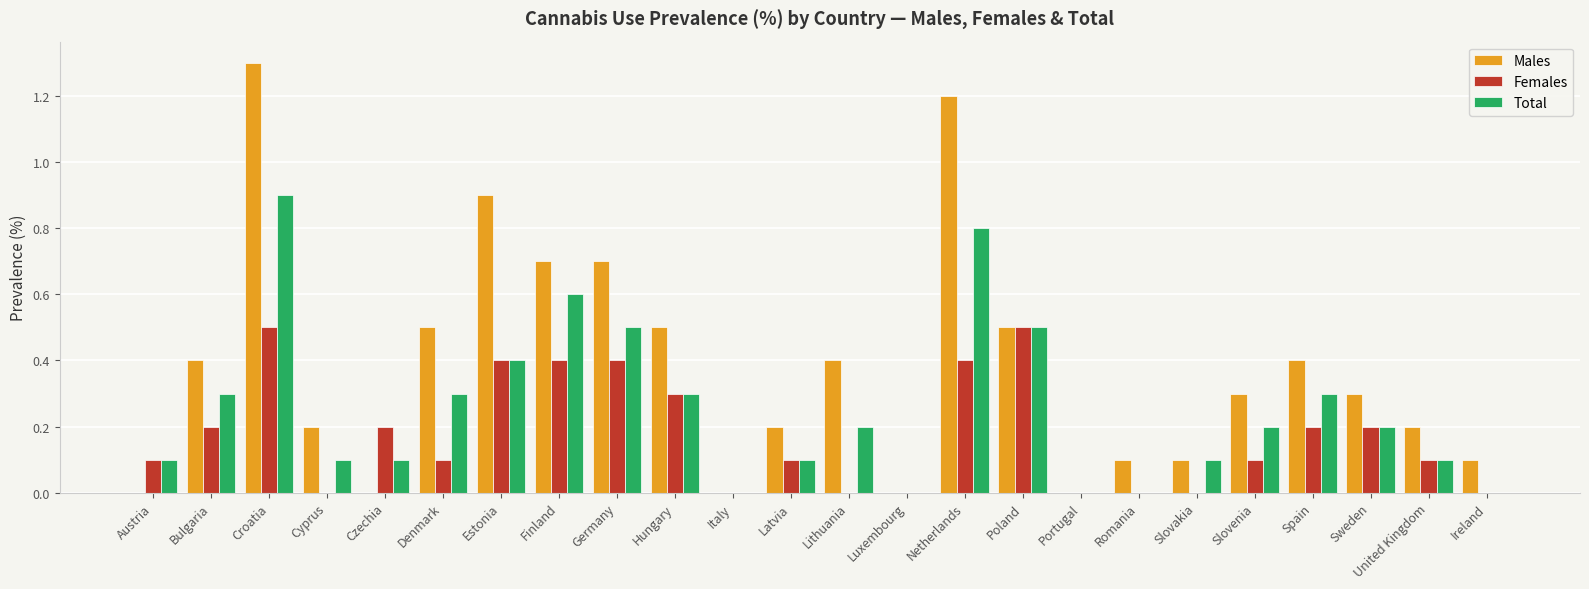

At which category does the chart reach its peak across all series?

Croatia